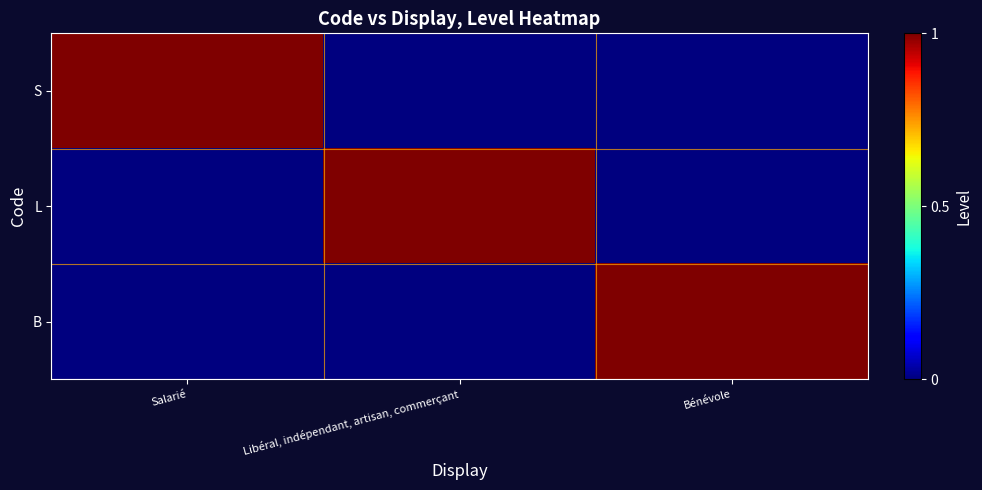

Reading right to left, transcribe all the data shown in this chart.

S: Bénévole=0	Libéral, indépendant, artisan, commerçant=0	Salarié=1
L: Bénévole=0	Libéral, indépendant, artisan, commerçant=1	Salarié=0
B: Bénévole=1	Libéral, indépendant, artisan, commerçant=0	Salarié=0